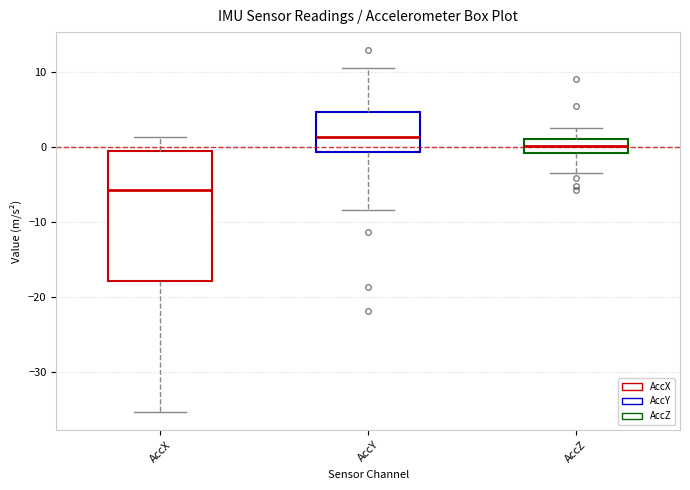

Which box is the tallest, from its lower edge to its upper edge?

AccX